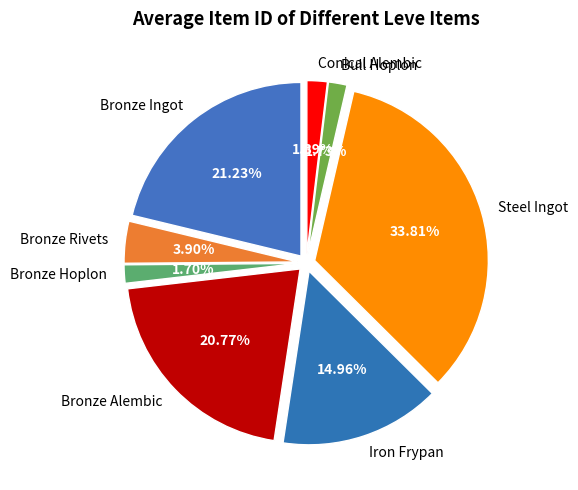

Rank the categories by value from highest to lowest.

Steel Ingot, Bronze Ingot, Bronze Alembic, Iron Frypan, Bronze Rivets, Conical Alembic, Bull Hoplon, Bronze Hoplon